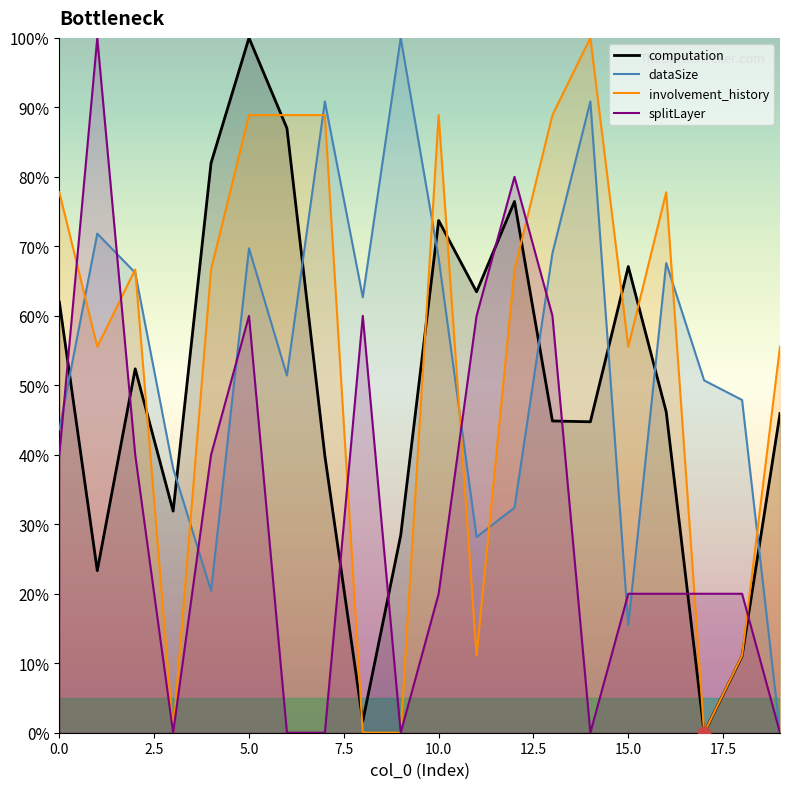

Which series has the largest total across all categories?

involvement_history